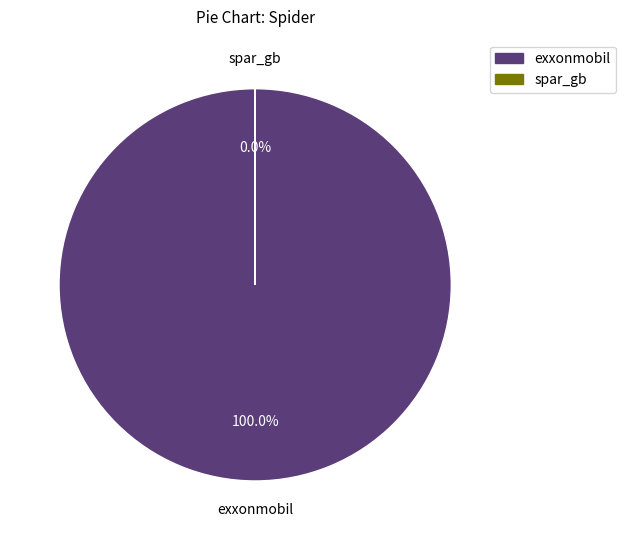

Is there any slice that represents more than half of the pie?

Yes